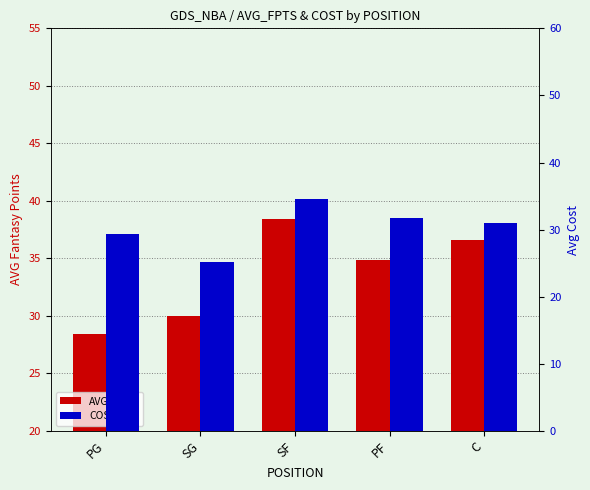

List the labels in order of COST value, smallest first.

SG, PG, C, PF, SF